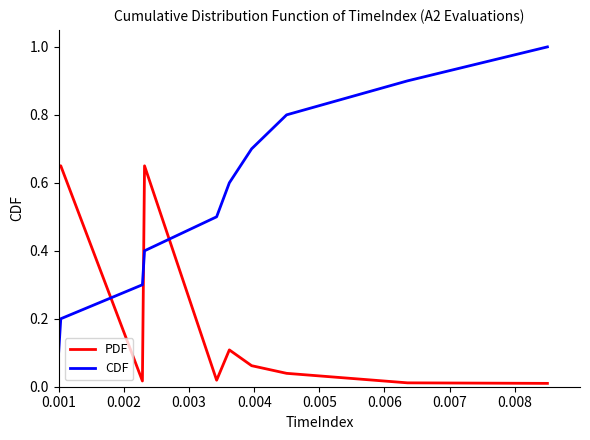

What is the greatest value displayed?

1.0